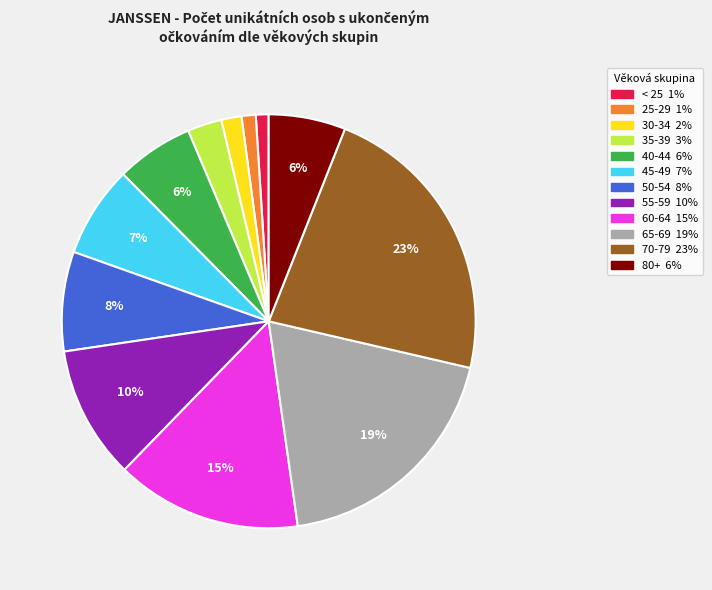

To the nearest percent, what is the average slice percentage?

8%